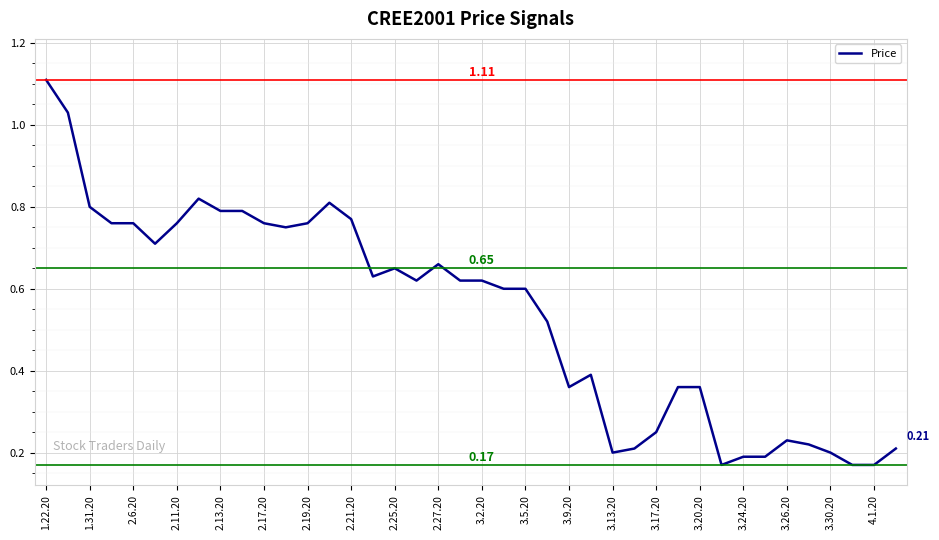

What is the difference between the maximum and minimum values?

0.9